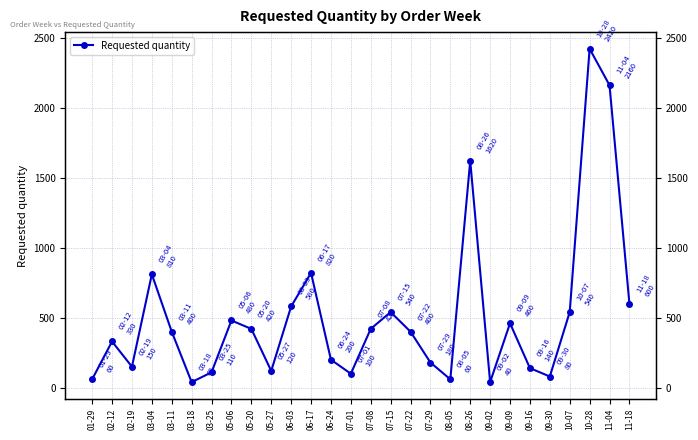

How many interior local peaks (higher than both neighbors) does the data have?

8